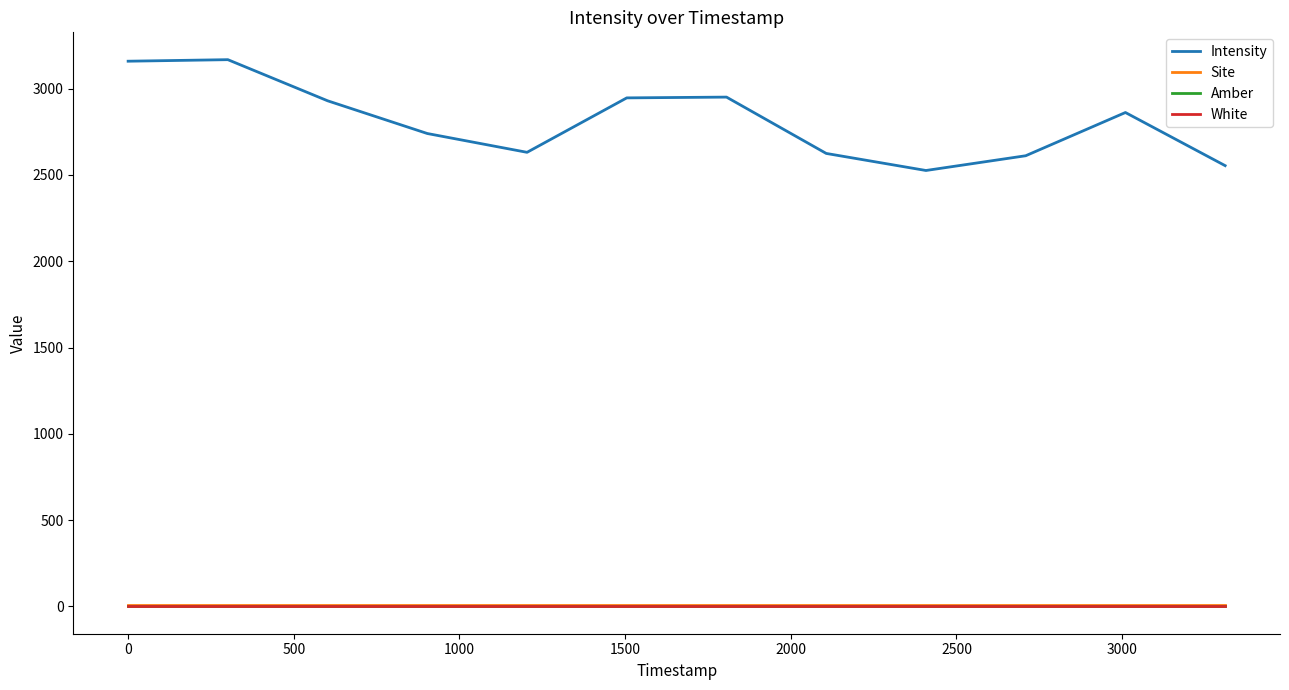

How many lines are shown in the chart?

4